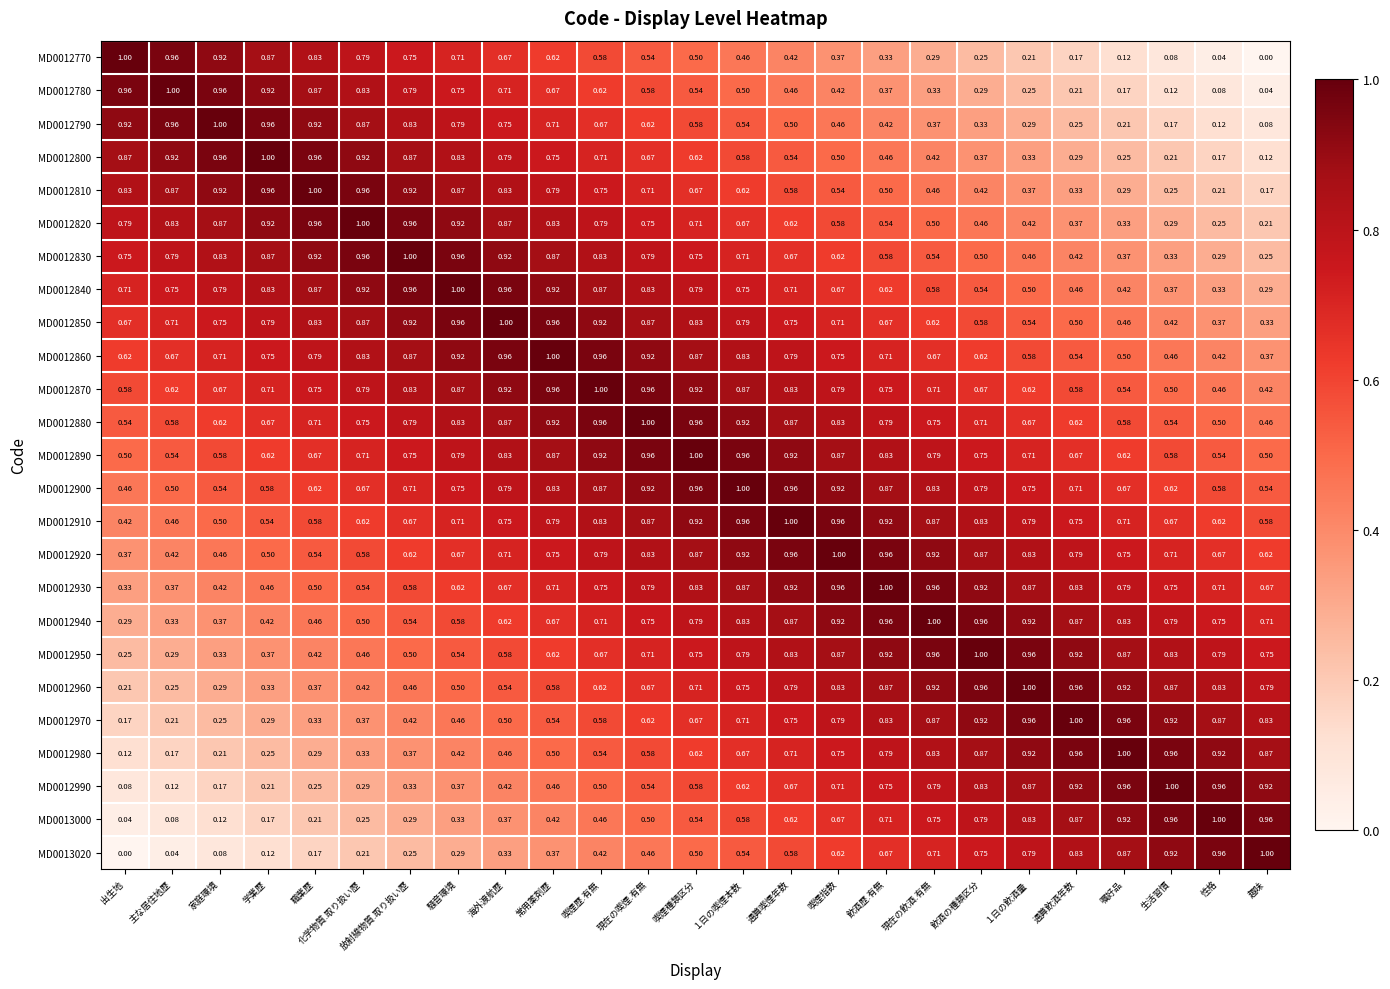

Which category has the highest value in the MD0012990 series?

生活習慣